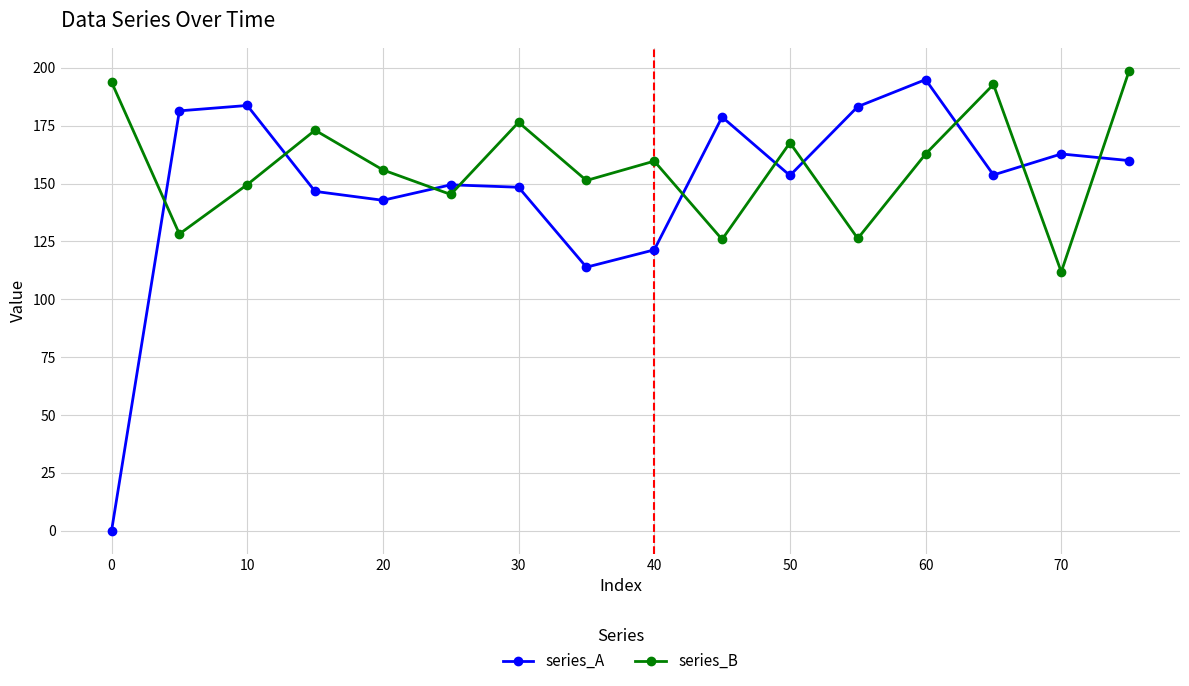

Rank the series by their average value, from highest to lowest.

series_B, series_A